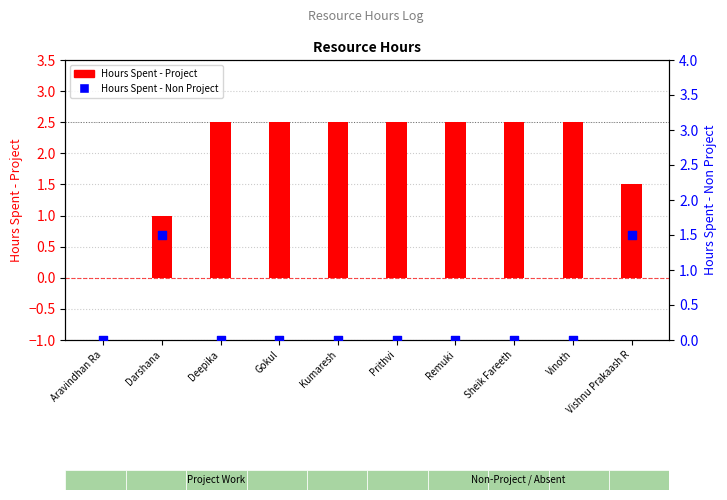

Which series contains the highest Y value?

Hours Spent - Project